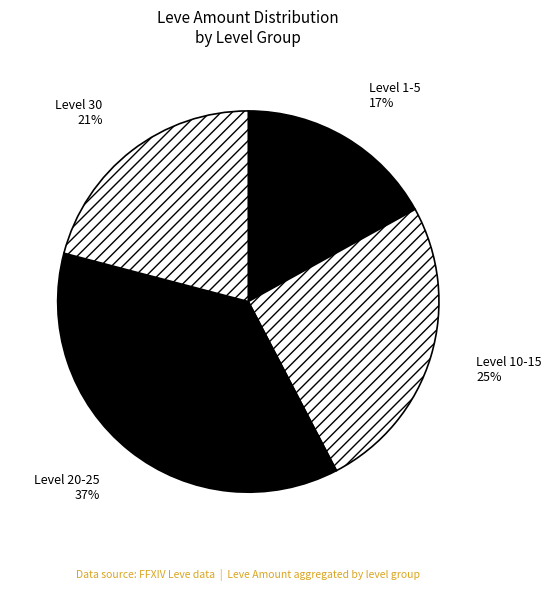

Between Level 10-15 and Level 30, which is larger?

Level 10-15